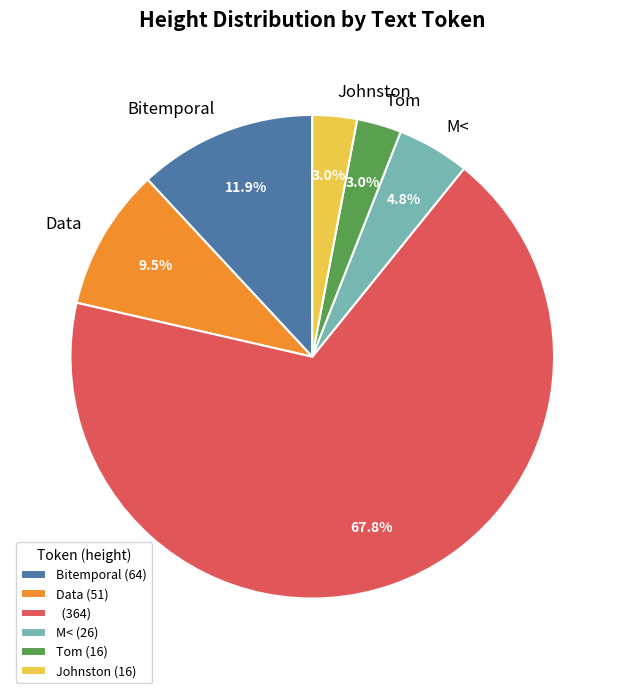

What is the ratio of the value at M< (26) to the value at Johnston (16)?

1.6